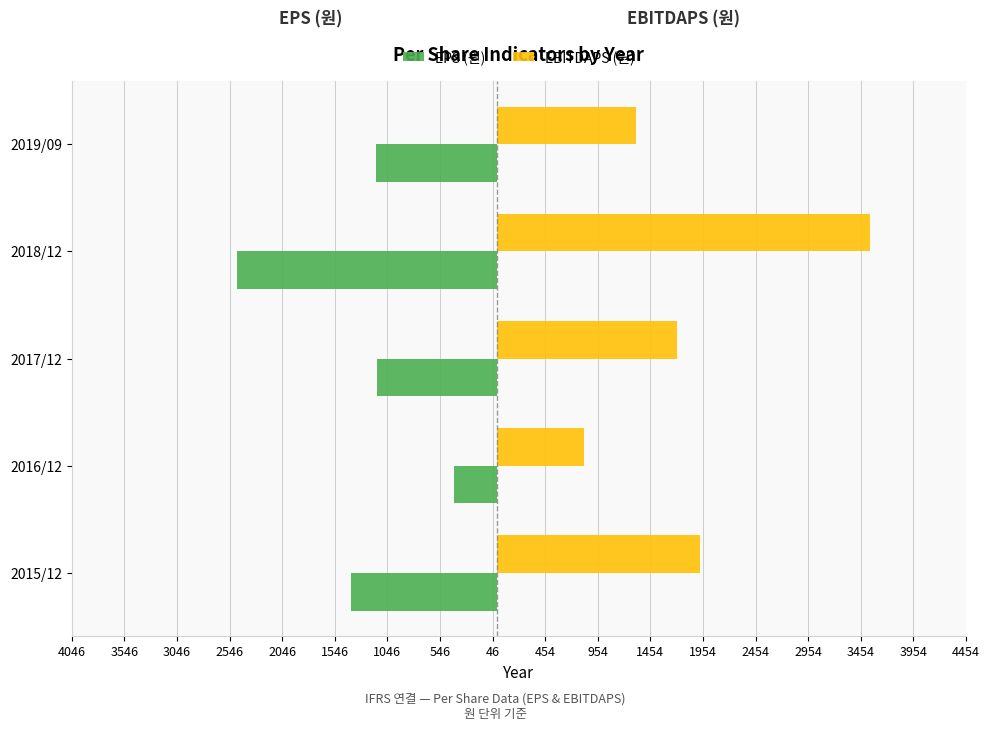

What are all the series names shown in the legend?

EPS (원), EBITDAPS (원)